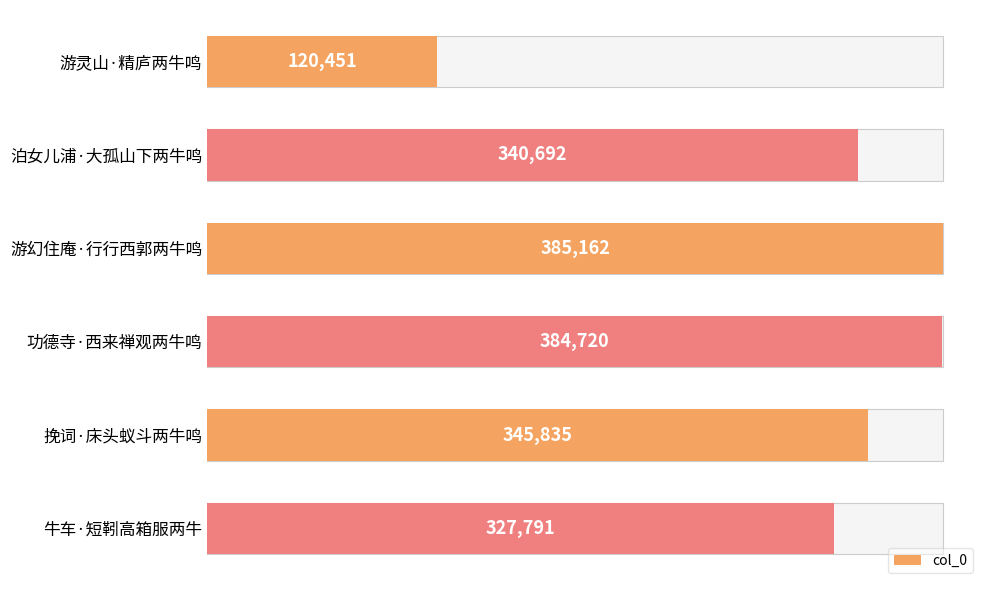

What is the smallest value displayed?

120451